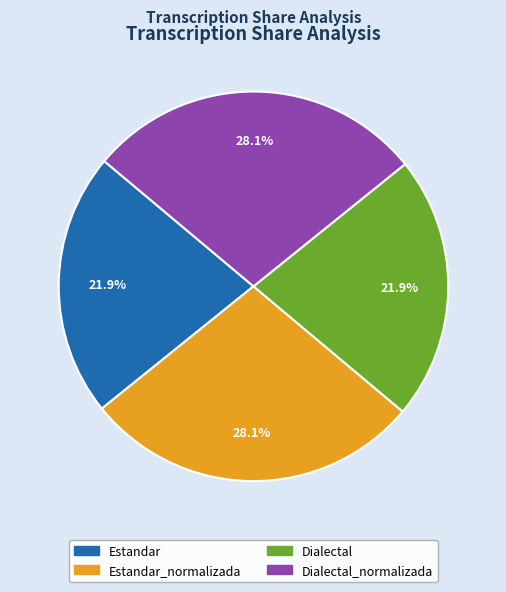

How many segments does this pie chart have?

4